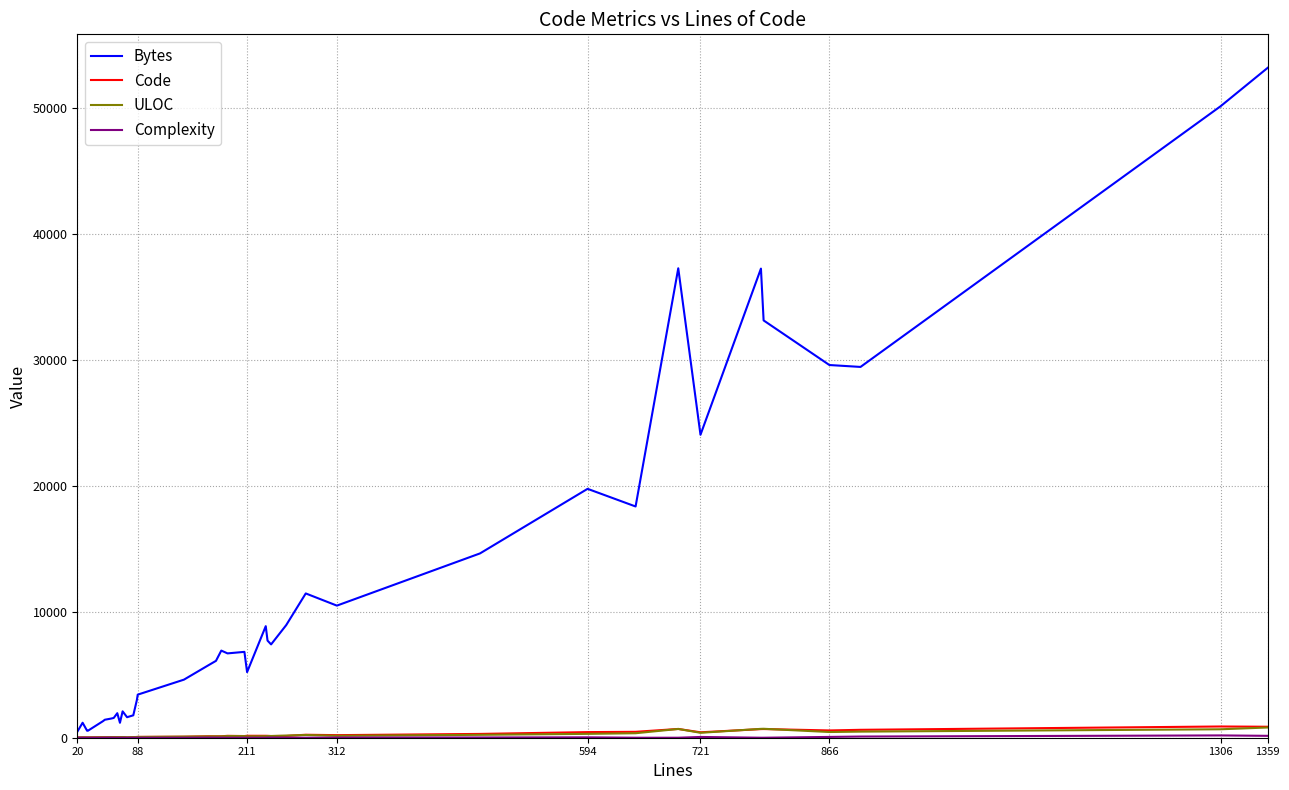

Which series has the largest total across all categories?

Bytes